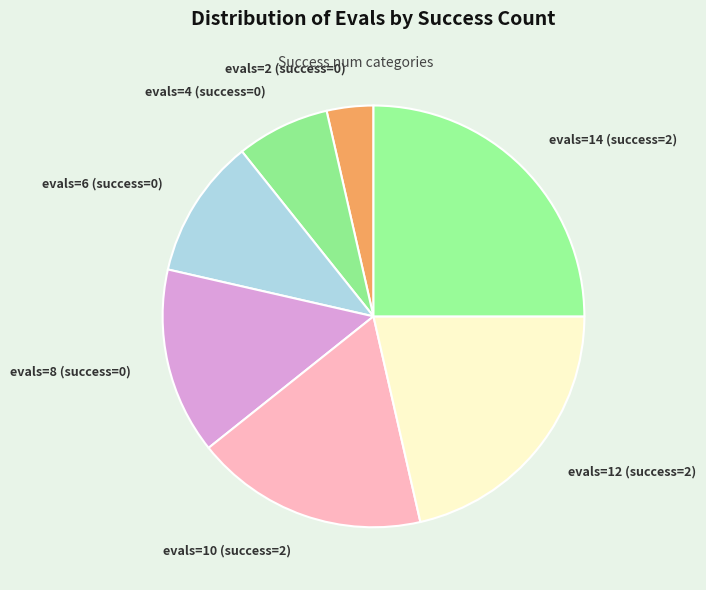

Which has a higher value, evals=2 (success=0) or evals=14 (success=2)?

evals=14 (success=2)